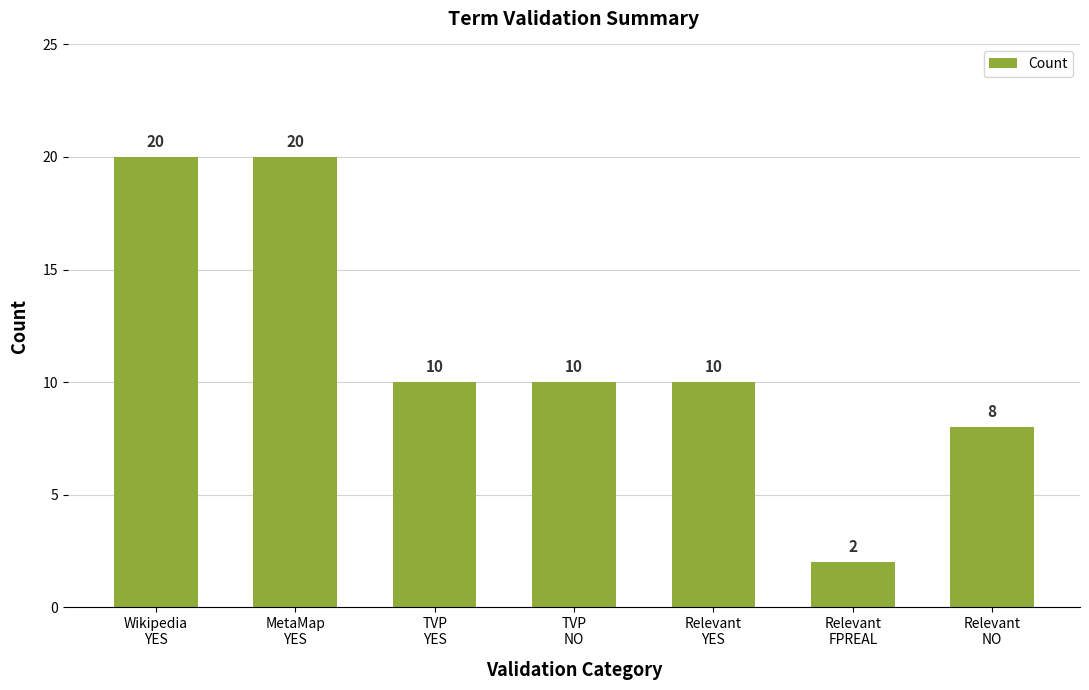

True or false: the data shows 20 at MetaMap
YES.

True